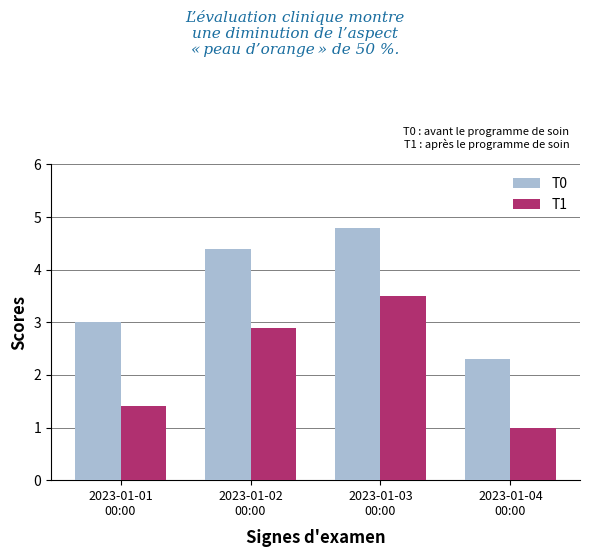

Does the chart contain any negative values?

No